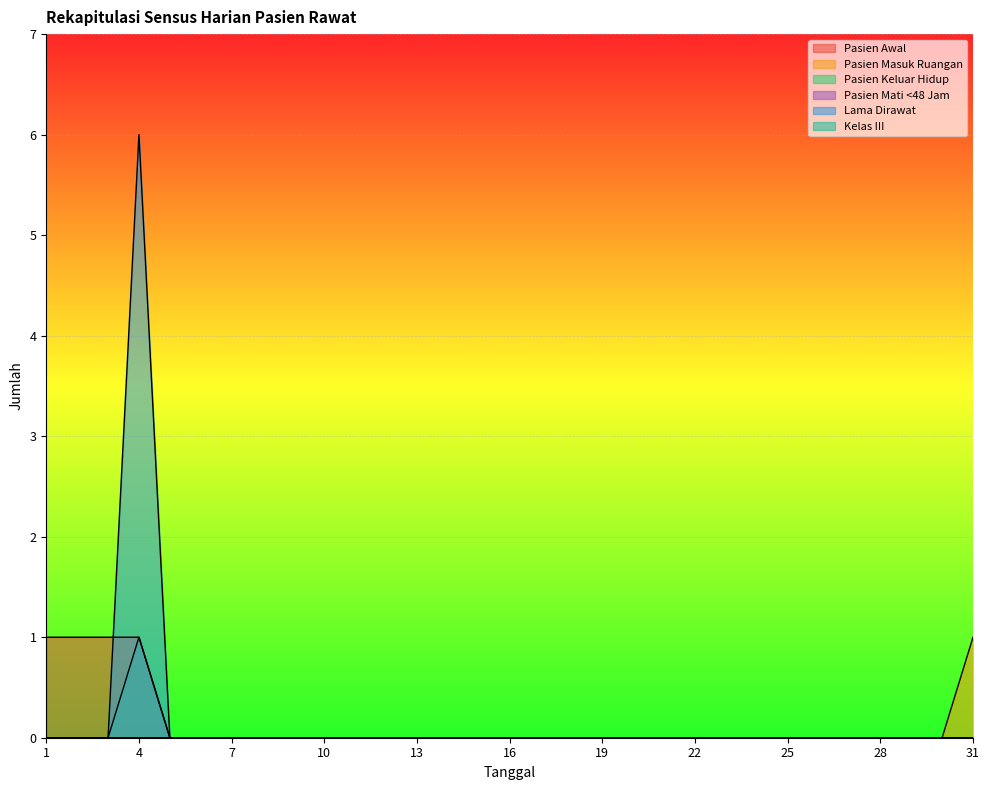

What is the highest value of the Pasien Awal series?

1